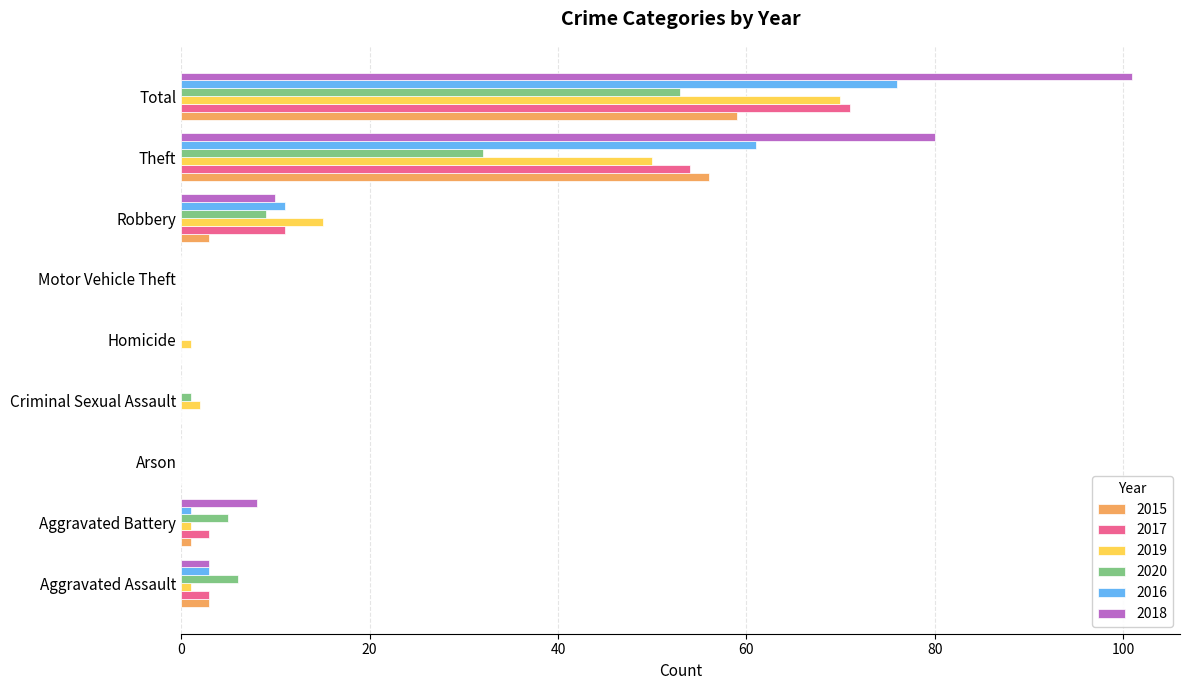

What is the maximum value for 2020?

53